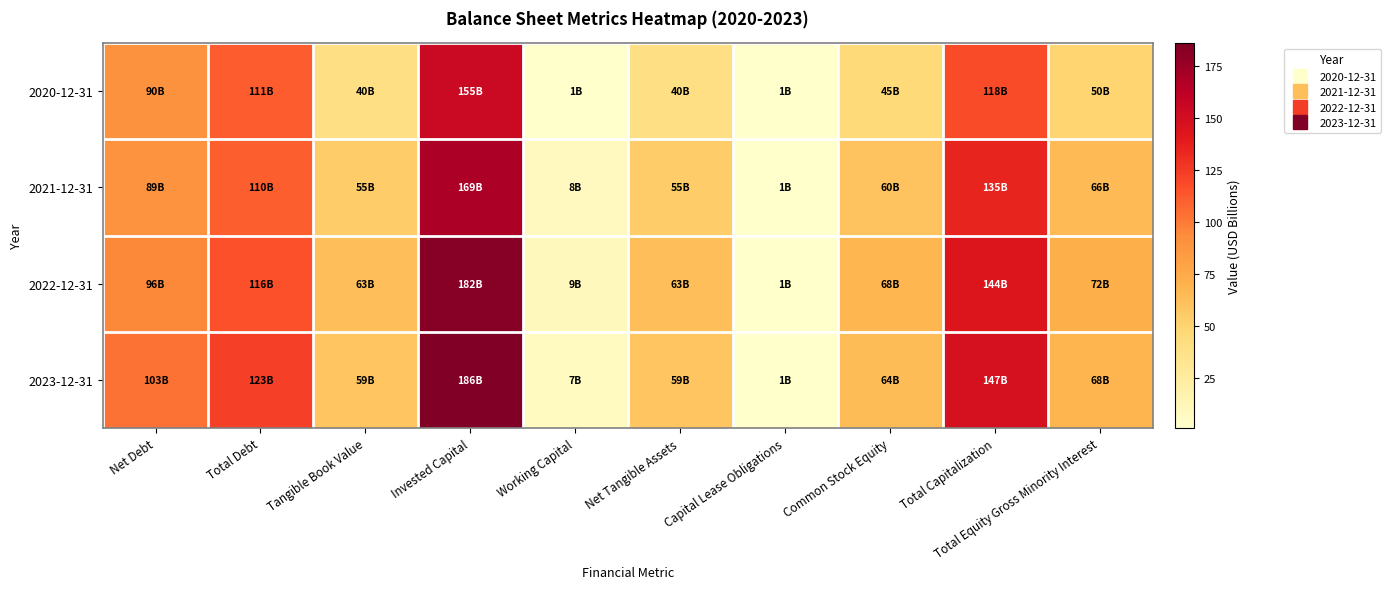

Reading left to right, list all the values displayed in this chart.

2020-12-31: Net Debt=89.9	Total Debt=110.9	Tangible Book Value=39.8	Invested Capital=154.9	Working Capital=1.0	Net Tangible Assets=39.8	Capital Lease Obligations=1.0	Common Stock Equity=45.0	Total Capitalization=118.0	Total Equity Gross Minority Interest=49.7
2021-12-31: Net Debt=89.3	Total Debt=110.4	Tangible Book Value=54.7	Invested Capital=169.1	Working Capital=7.7	Net Tangible Assets=54.7	Capital Lease Obligations=1.0	Common Stock Equity=59.7	Total Capitalization=135.4	Total Equity Gross Minority Interest=65.8
2022-12-31: Net Debt=95.5	Total Debt=115.7	Tangible Book Value=62.9	Invested Capital=182.5	Working Capital=9.3	Net Tangible Assets=62.9	Capital Lease Obligations=1.0	Common Stock Equity=67.8	Total Capitalization=143.7	Total Equity Gross Minority Interest=72.3
2023-12-31: Net Debt=102.9	Total Debt=122.6	Tangible Book Value=59.4	Invested Capital=186.0	Working Capital=7.2	Net Tangible Assets=59.4	Capital Lease Obligations=0.9	Common Stock Equity=64.3	Total Capitalization=147.1	Total Equity Gross Minority Interest=68.3